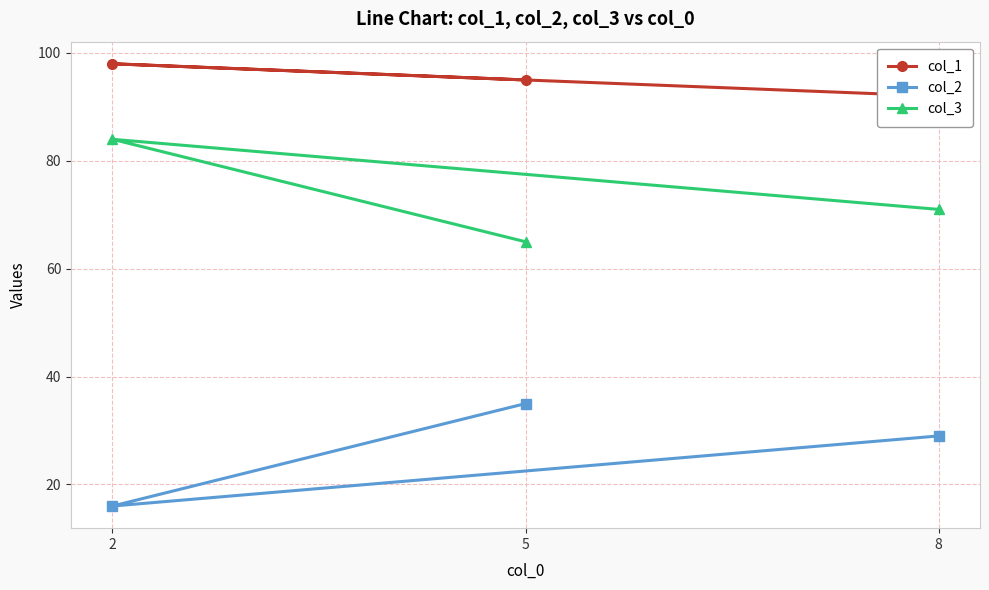

What is the difference between the maximum and minimum values in the col_1 series?

6